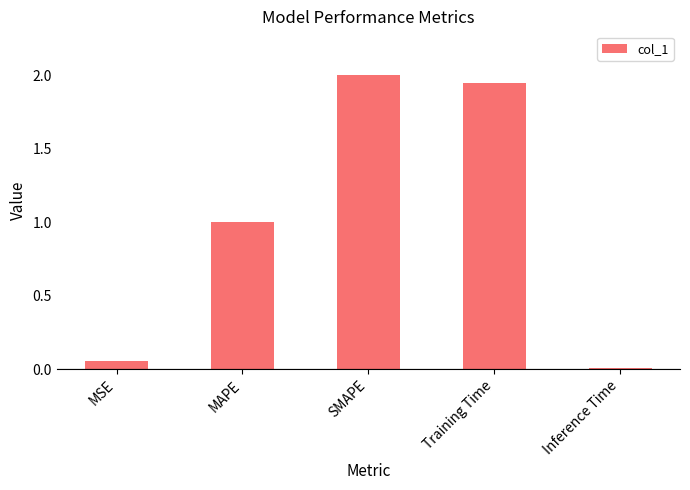

What is the sum of the values at Training Time and MSE?

2.0